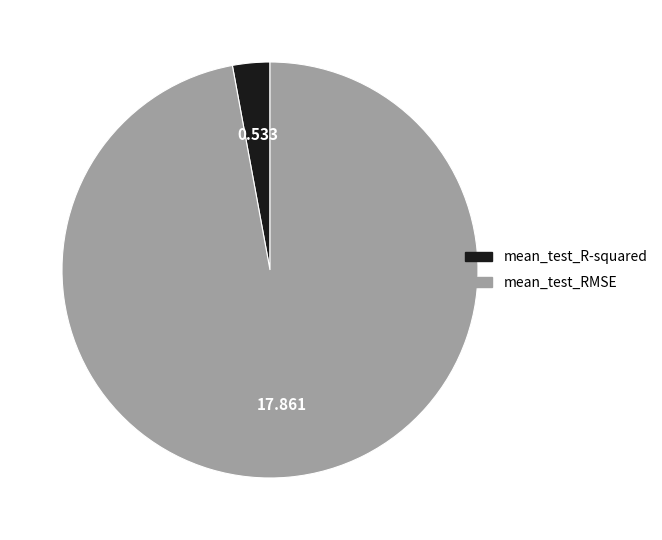

Count the number of slices in the pie.

2